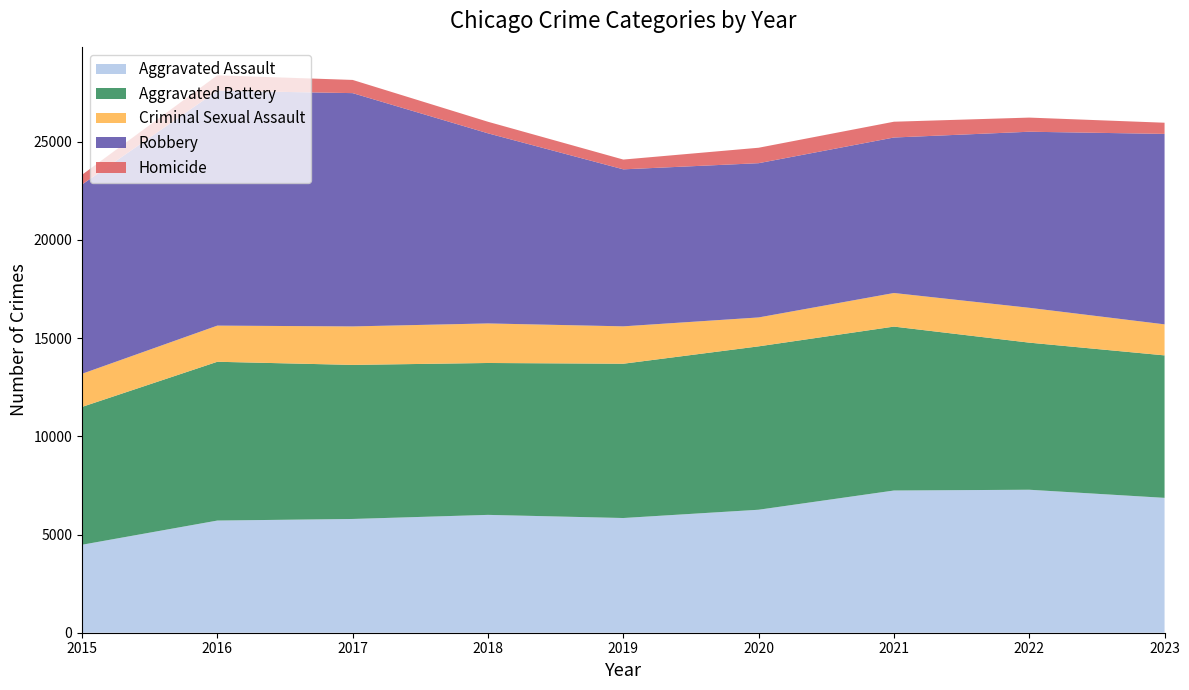

Reading left to right, what are all the values shown in this chart?

Aggravated Assault: 2015=4480	2016=5712	2017=5793	2018=6001	2019=5841	2020=6263	2021=7242	2022=7281	2023=6868
Aggravated Battery: 2015=7019	2016=8086	2017=7845	2018=7735	2019=7857	2020=8320	2021=8347	2022=7491	2023=7255
Criminal Sexual Assault: 2015=1687	2016=1841	2017=1960	2018=2014	2019=1904	2020=1472	2021=1711	2022=1774	2023=1580
Robbery: 2015=9638	2016=11960	2017=11880	2018=9681	2019=7995	2020=7855	2021=7918	2022=8966	2023=9699
Homicide: 2015=496	2016=786	2017=672	2018=589	2019=498	2020=787	2021=804	2022=720	2023=569